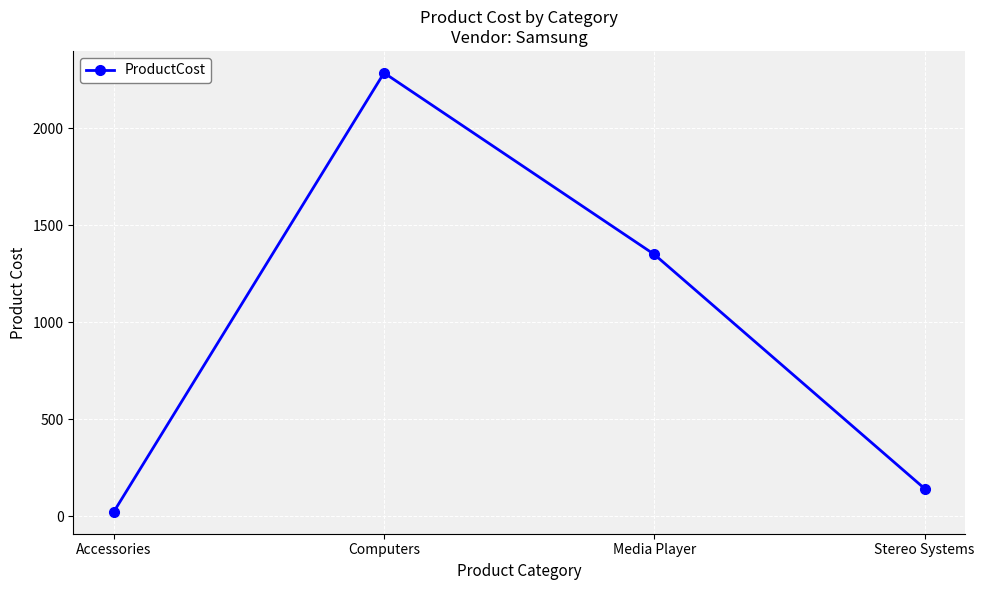

How many points are higher than both their immediate neighbors (excluding endpoints)?

1